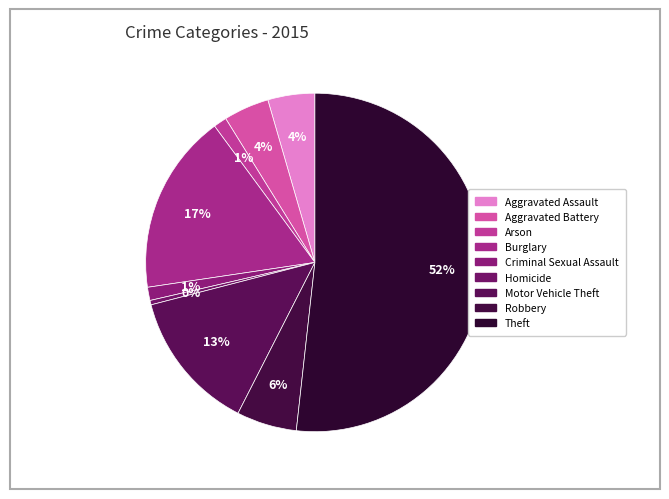

To the nearest percent, what portion does Aggravated Battery represent?

4%